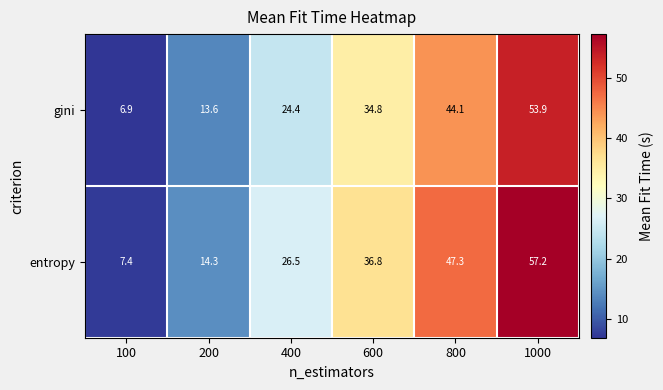

Rank the series by their average value, from lowest to highest.

gini, entropy